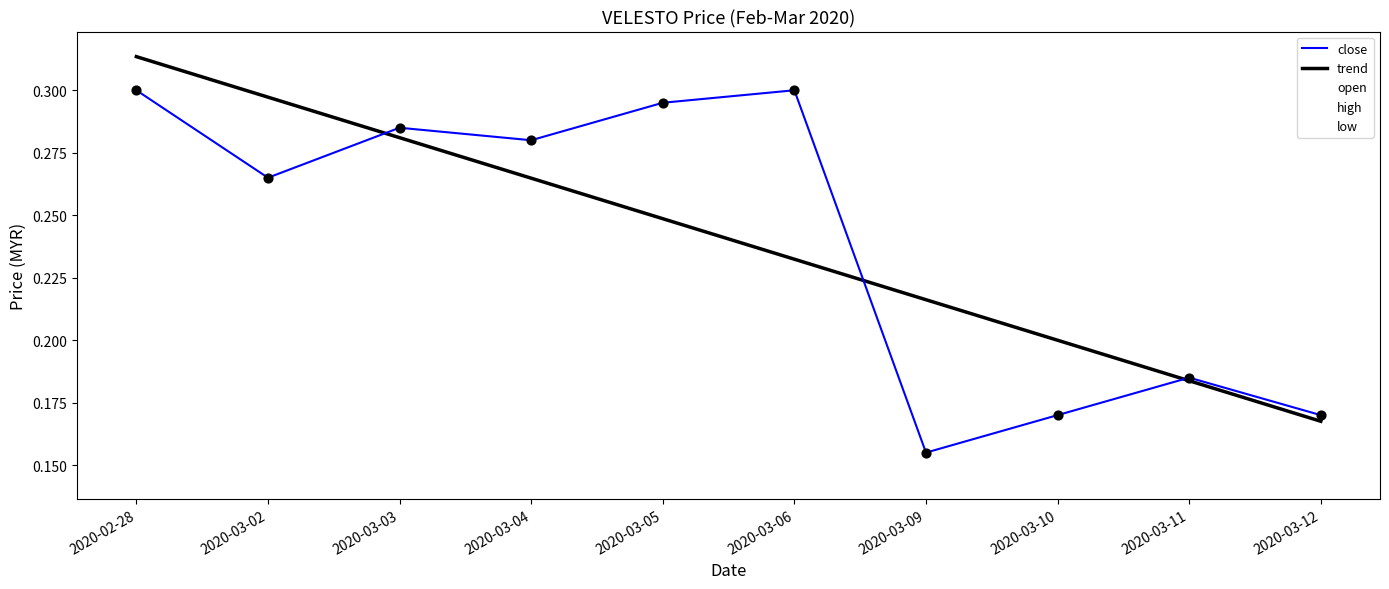

What is the total value across all series at 2020-03-05?

1.4